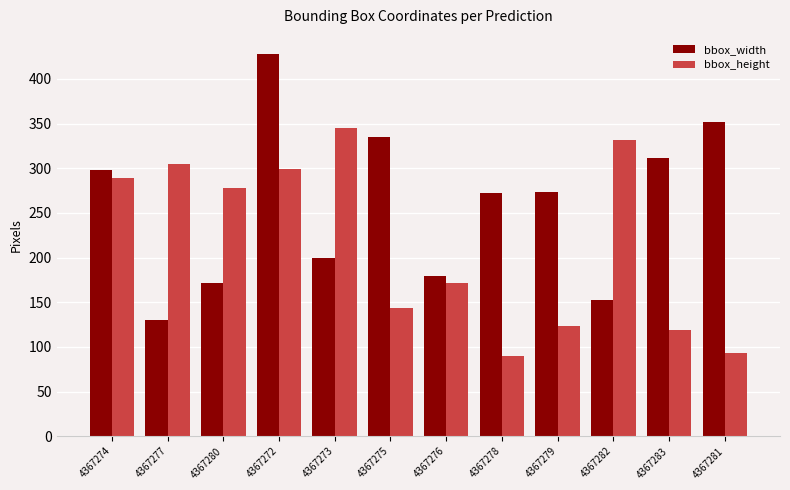

The bbox_width series shows 482 at 4367275. True or false?

False